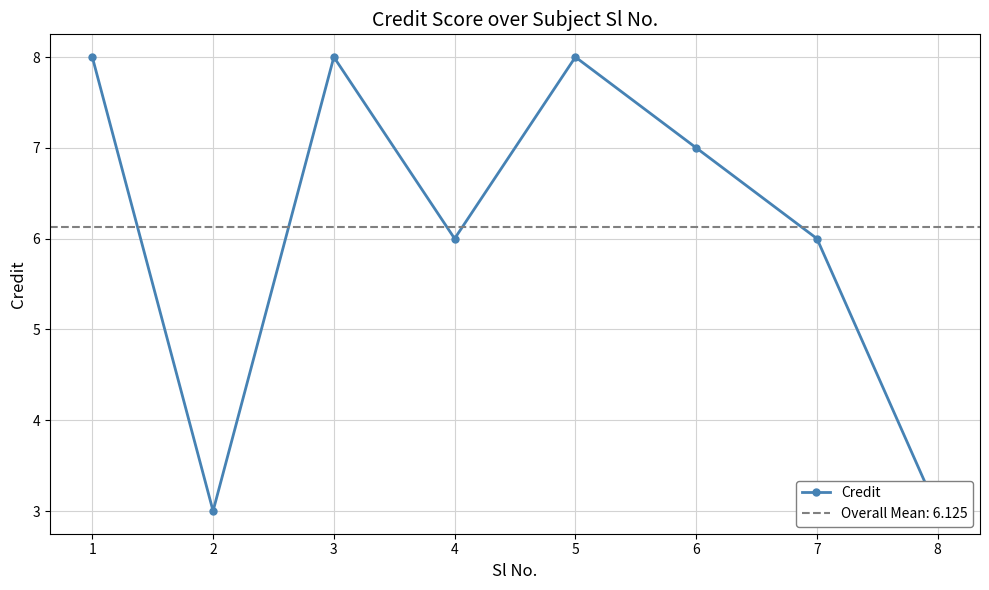

Which has a higher value, 1 or 8?

1